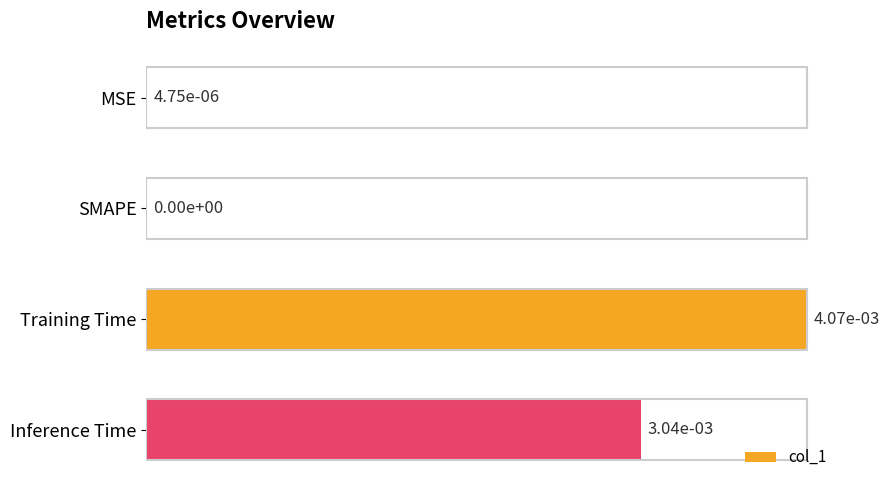

True or false: the data shows 0.0 at MSE.

True